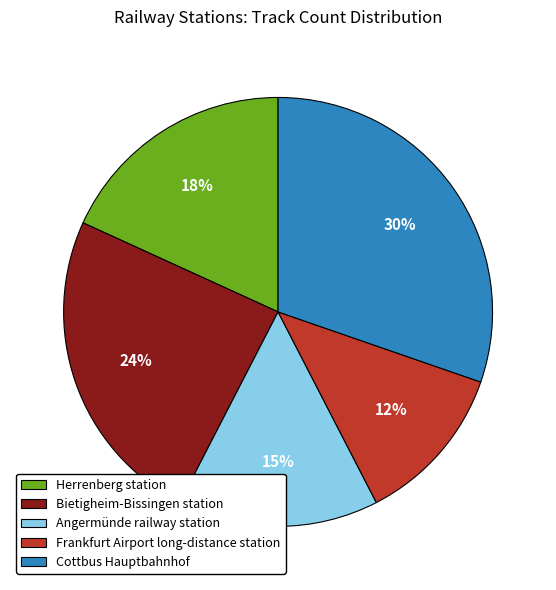

Count the number of slices in the pie.

5